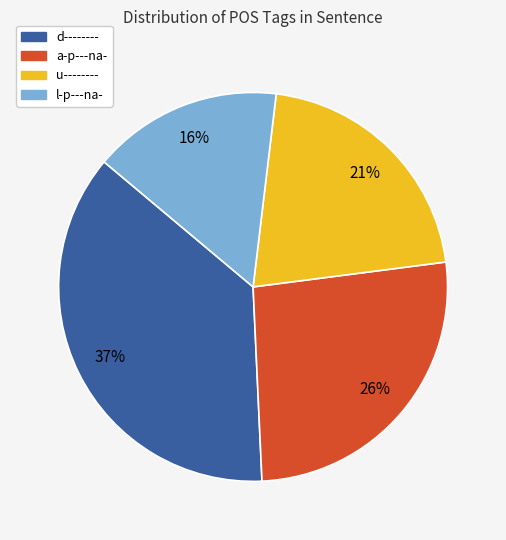

How many segments does this pie chart have?

4